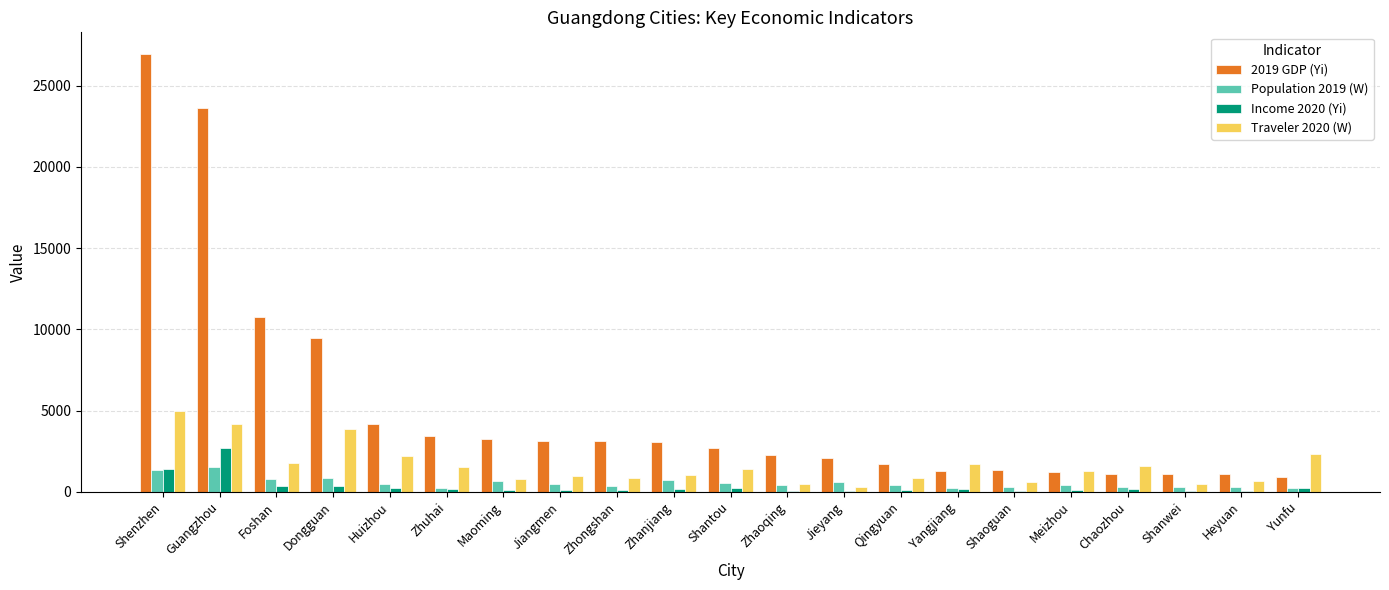

True or false: 2019 GDP (Yi) has a value of 1698.2 at Qingyuan.

True